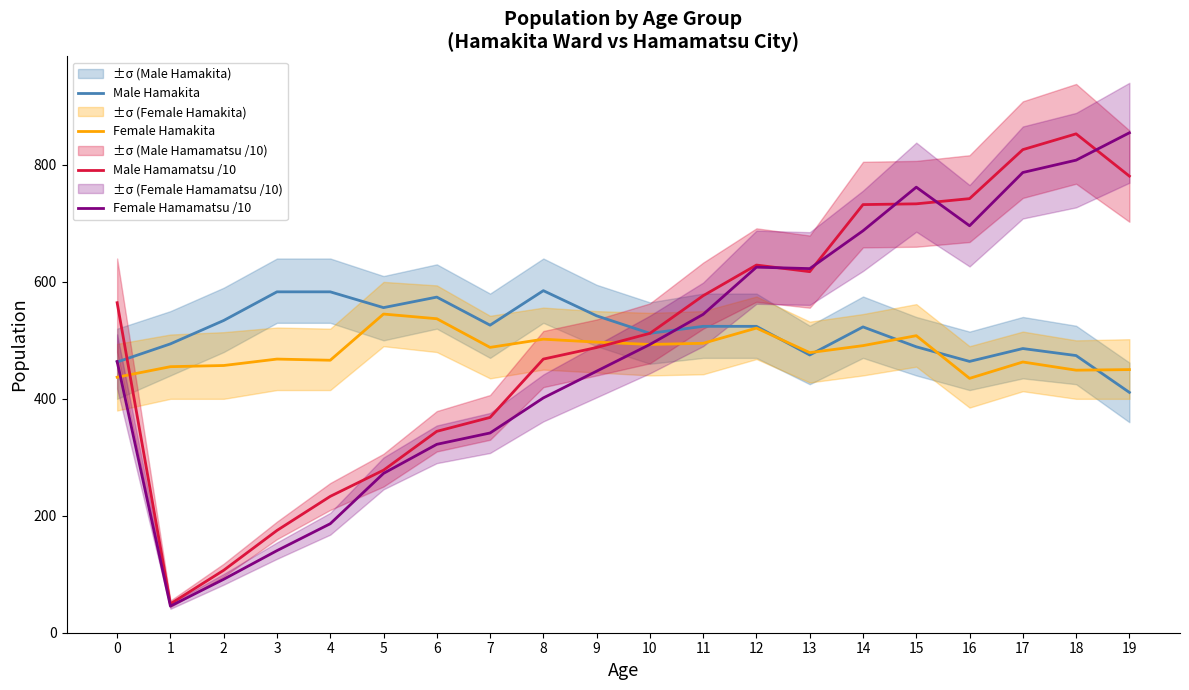

True or false: Male Hamakita has a value of 382.5 at 8.

False